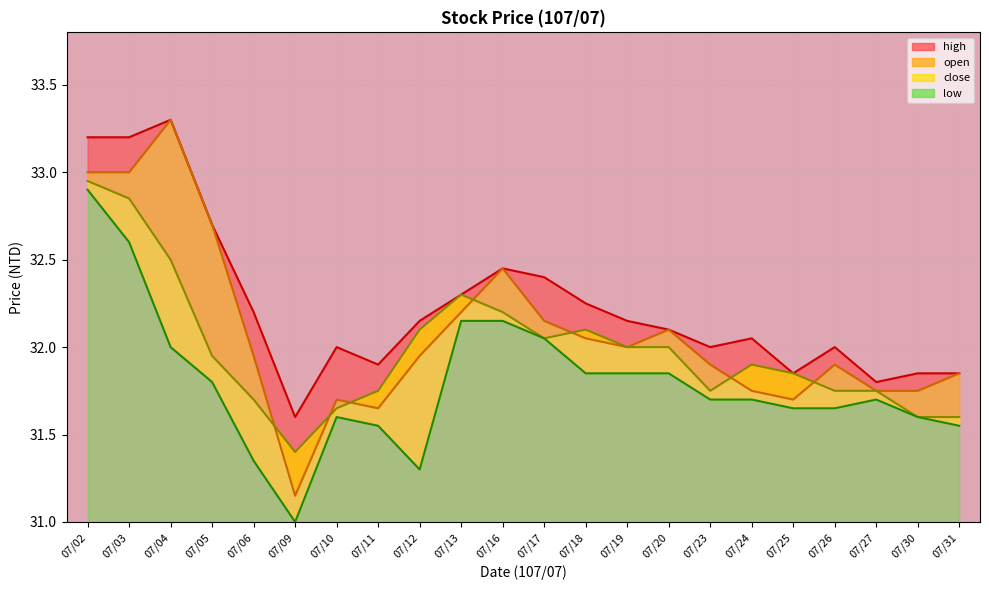

At how many categories does at least one series exceed 32?

13